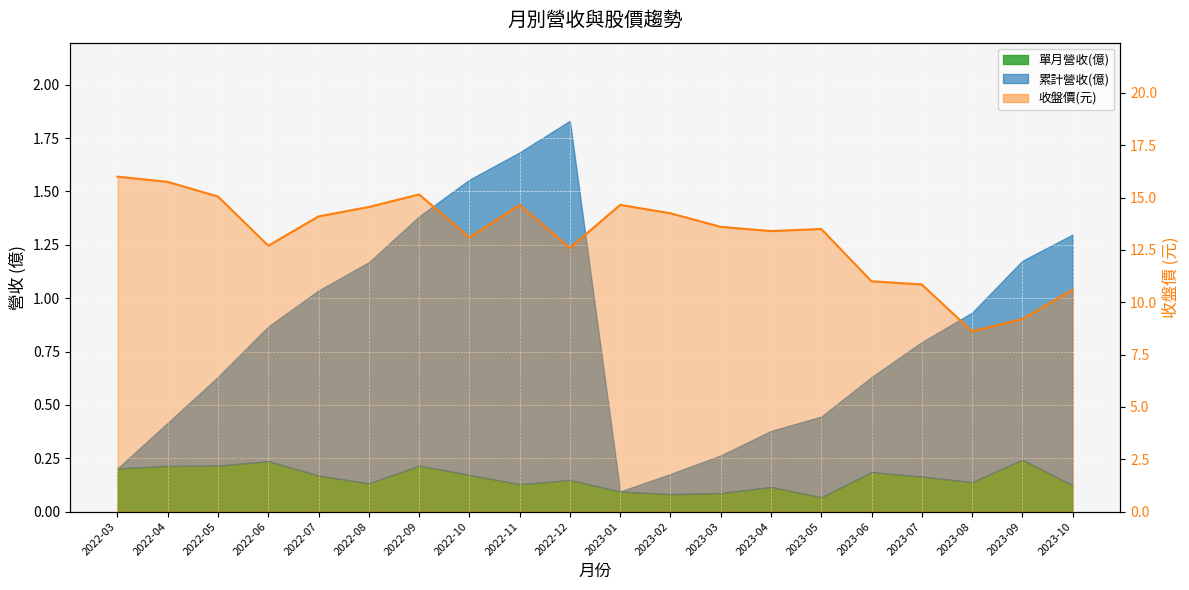

Where is the data nearest to the value 12?

2022-12